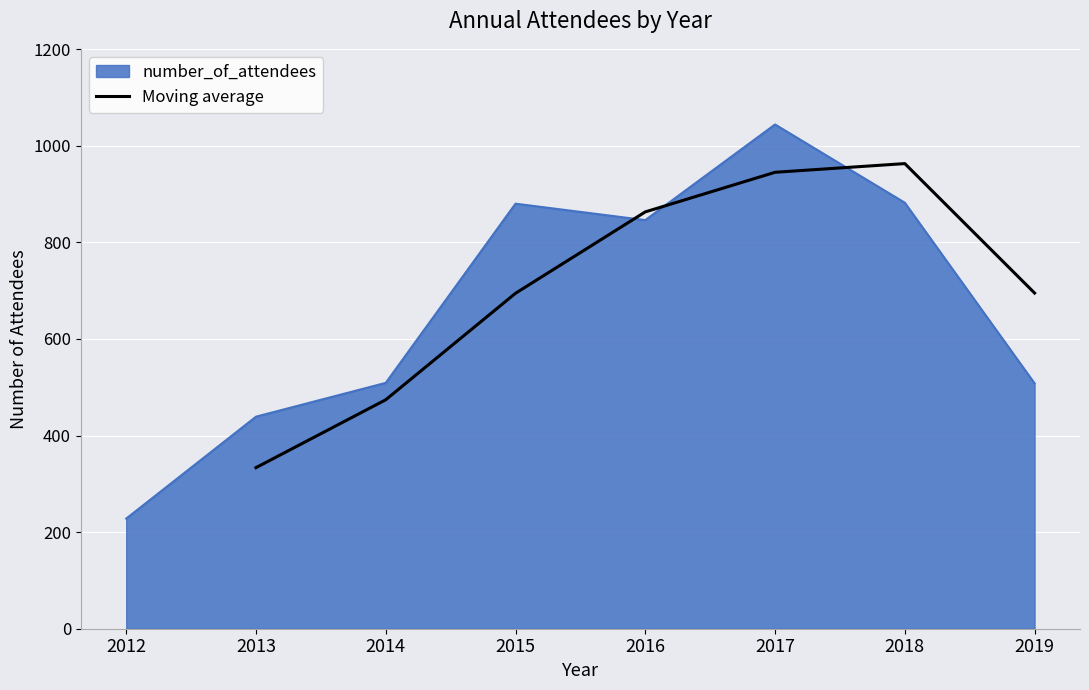

The Moving average series shows 474.0 at 2014. True or false?

True